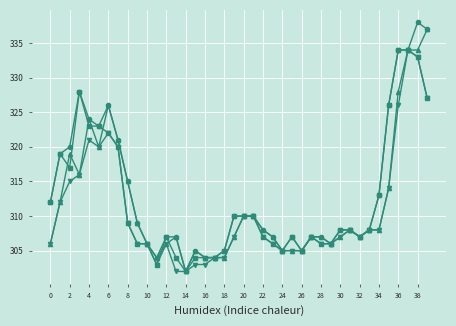

What is the minimum value shown in the chart?

302